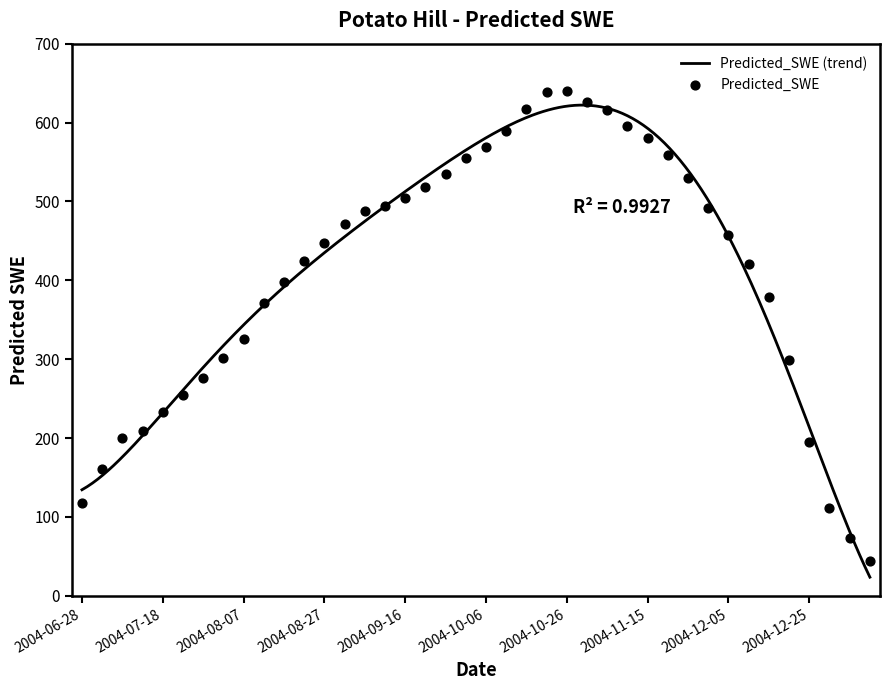

What is the ratio of the value at 2004-07-18 to the value at 2004-10-06?

0.4